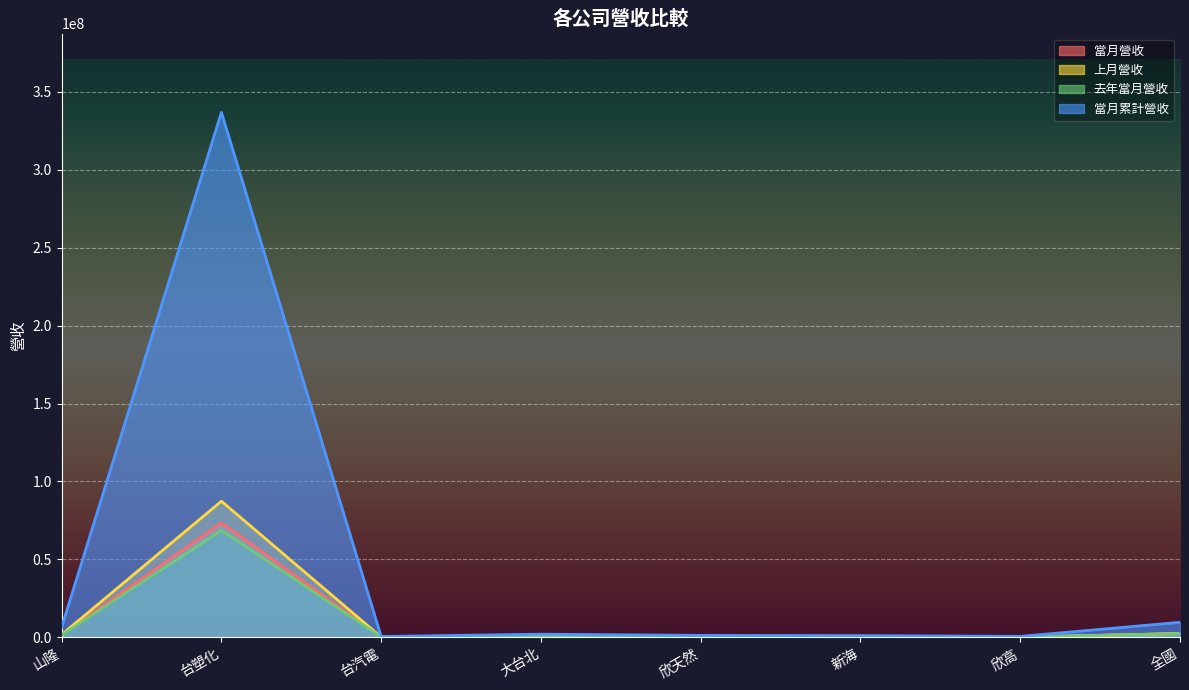

Reading left to right, transcribe all the data shown in this chart.

當月營收: 1708216	73431843	141802	471585	281080	249960	149525	2412685
上月營收: 1719943	87342698	159020	534227	341073	284185	144654	2483839
去年當月營收: 1554857	68529938	266681	502474	274890	252012	133096	2416944
當月累計營收: 6577934	336794960	522162	2025113	1238092	1106274	606017	9643831